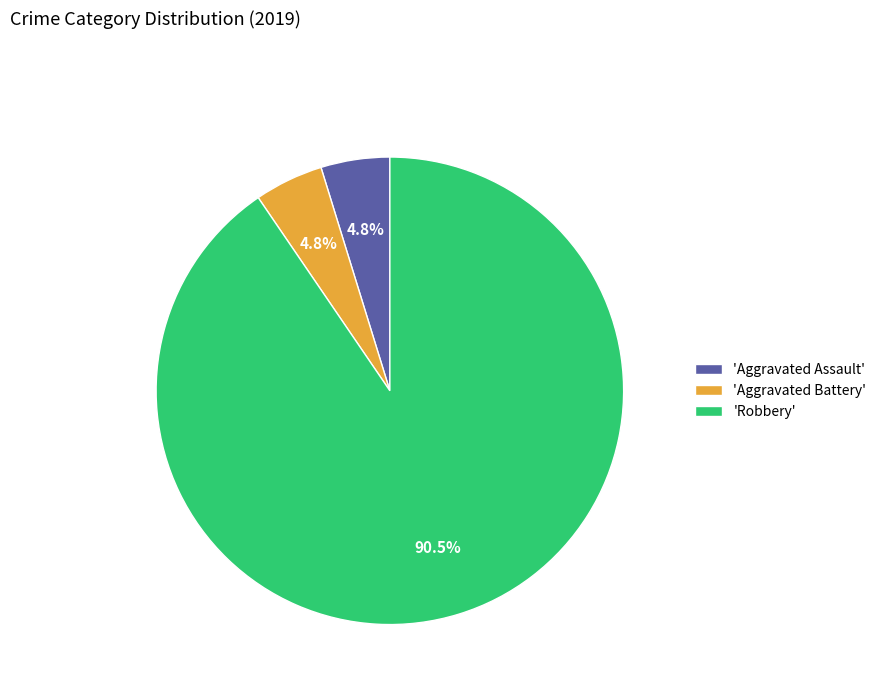

Which category has the biggest portion of the pie?

'Robbery'